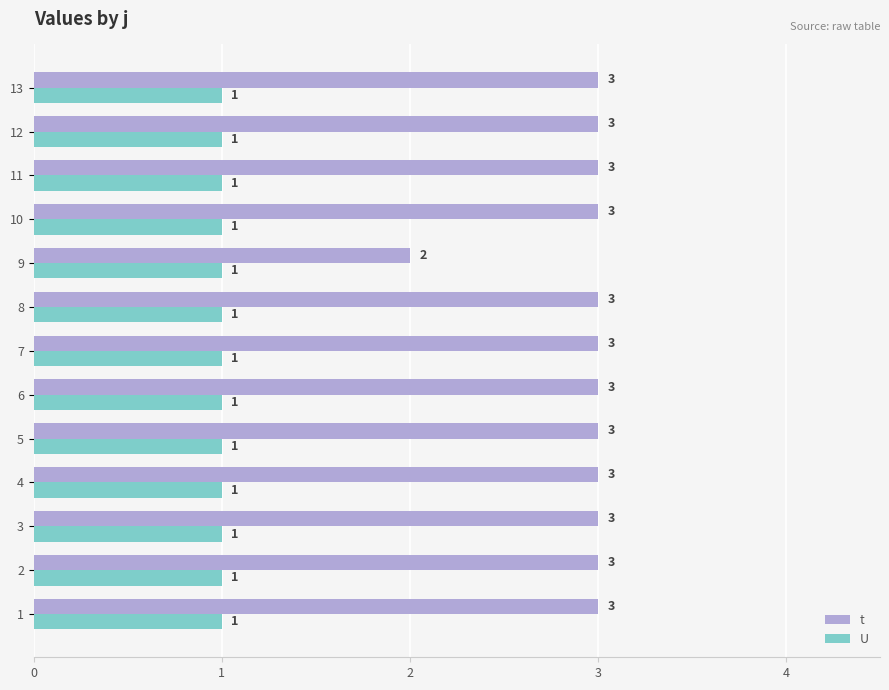

What are all the series names shown in the legend?

t, U